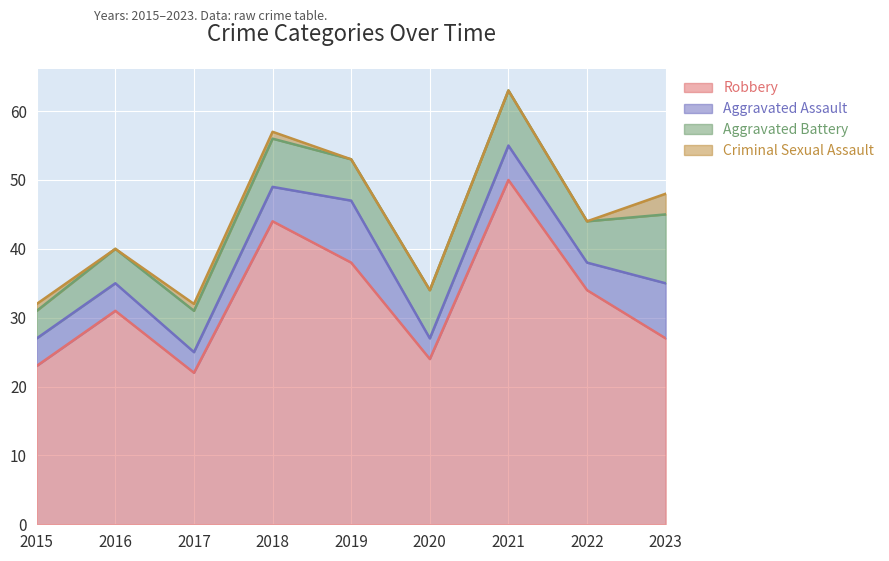

At which label is Criminal Sexual Assault closest to 1?

2015